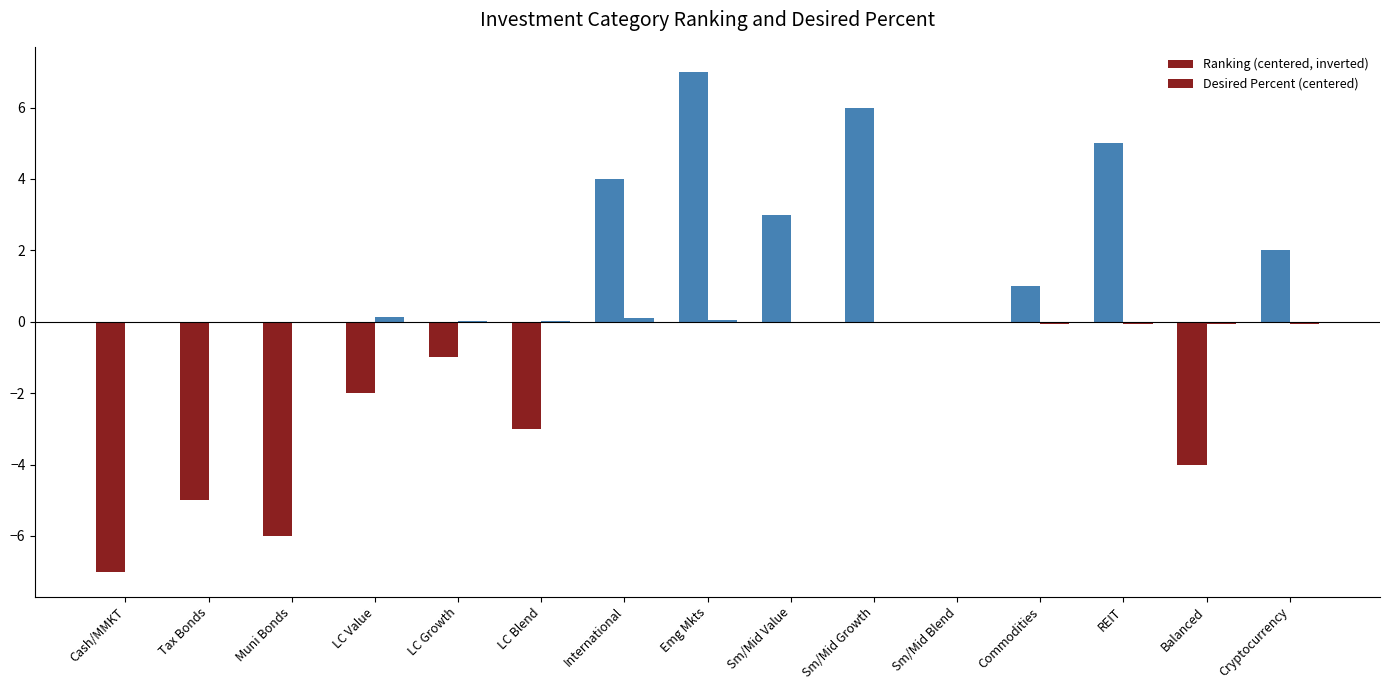

What is the value of the Ranking (centered, inverted) bar at the 3rd from the left?

-6.0